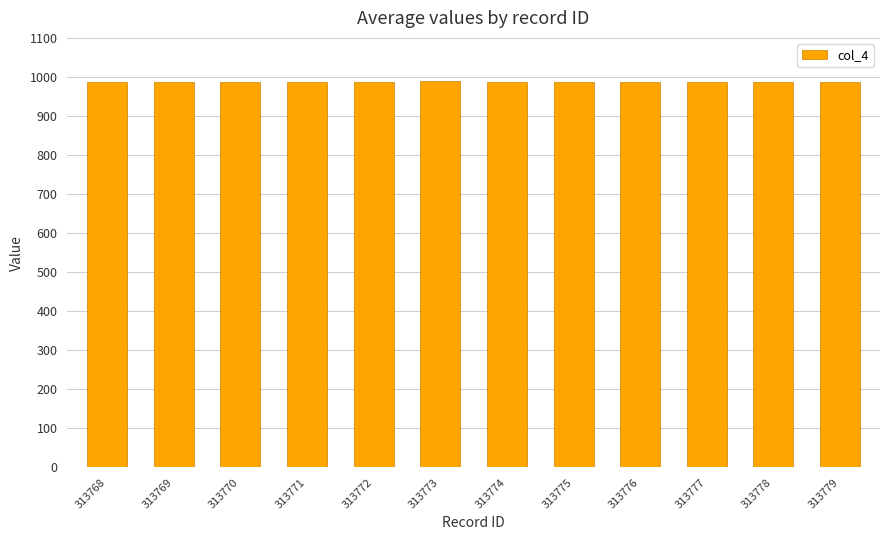

True or false: the data shows 334 at 313772.

False